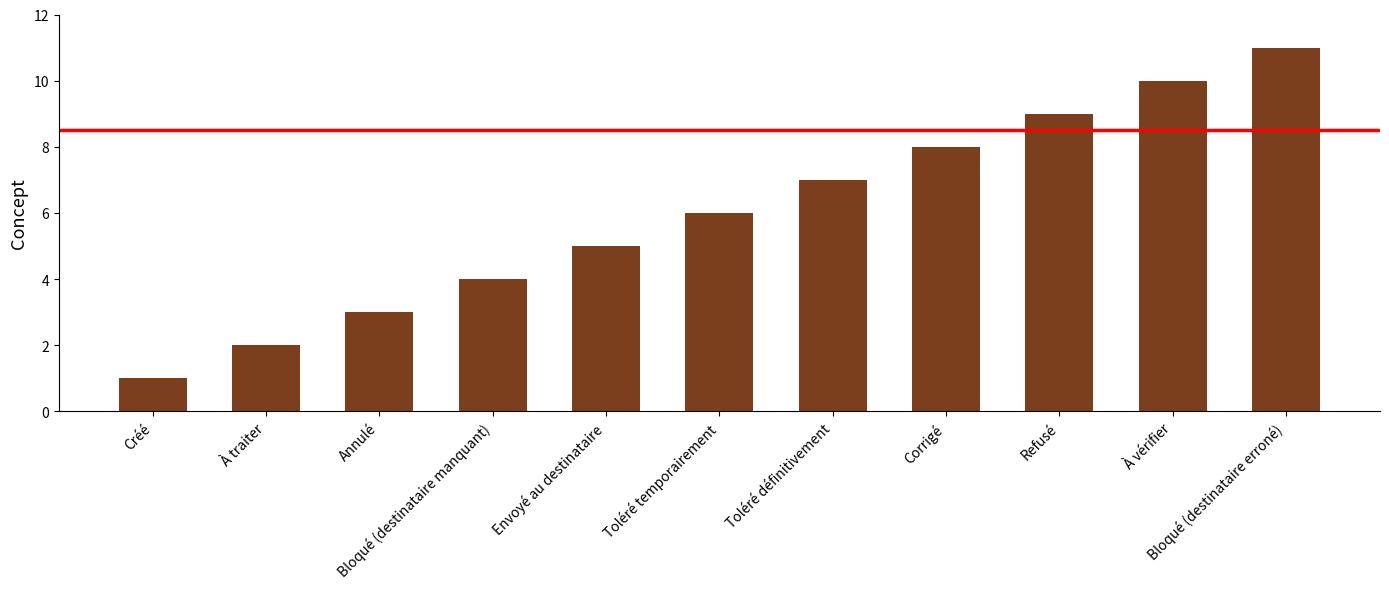

List the labels in order of value, smallest first.

Créé, À traiter, Annulé, Bloqué (destinataire manquant), Envoyé au destinataire, Toléré temporairement, Toléré définitivement, Corrigé, Refusé, À vérifier, Bloqué (destinataire erroné)